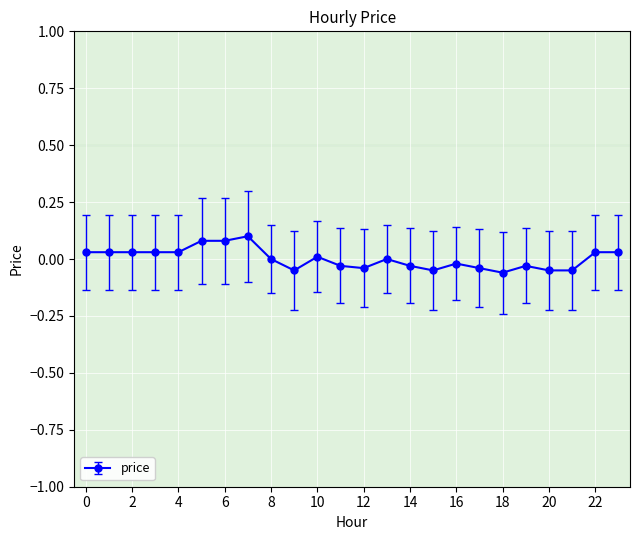

True or false: the data has more than 2 interior local peaks.

True